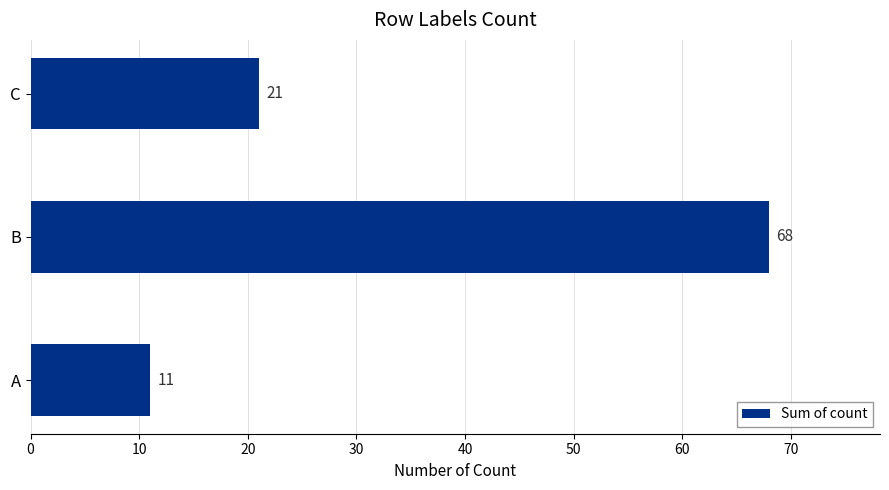

Reading bottom to top, extract all data points from this chart.

11	68	21